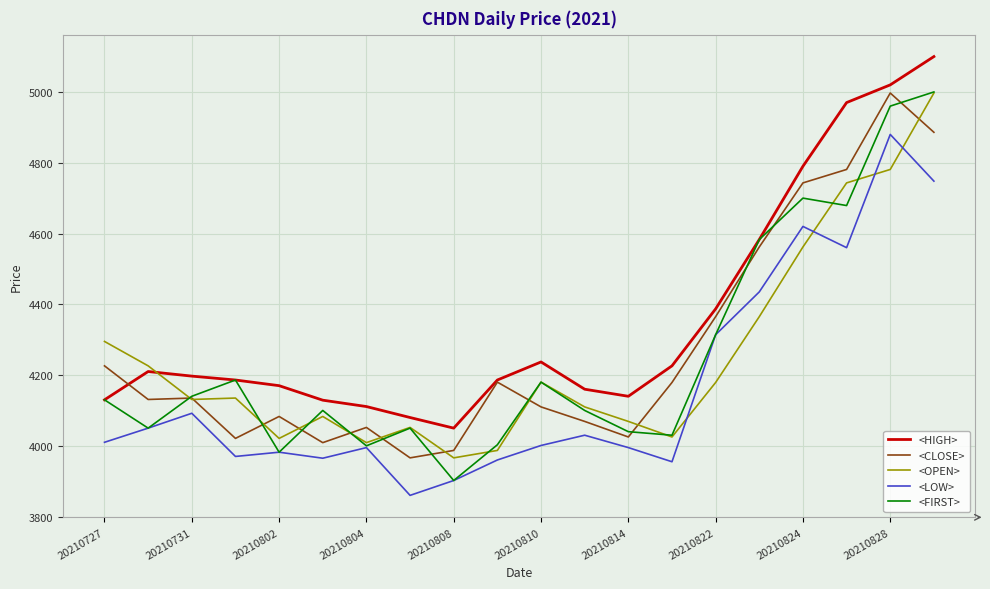

What is the smallest value displayed?

3860